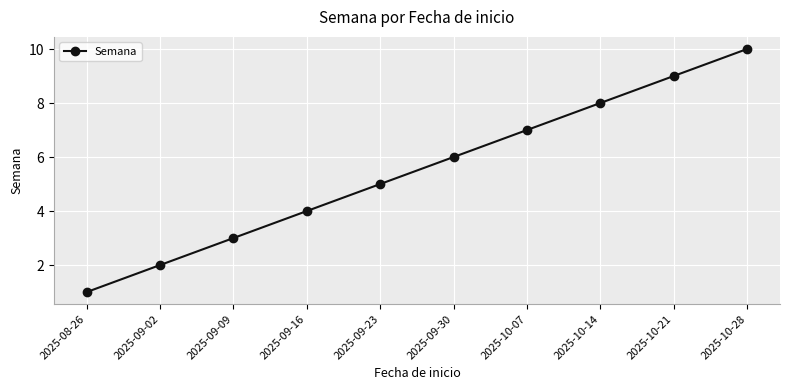

Which category has the highest value across all series?

2025-10-28